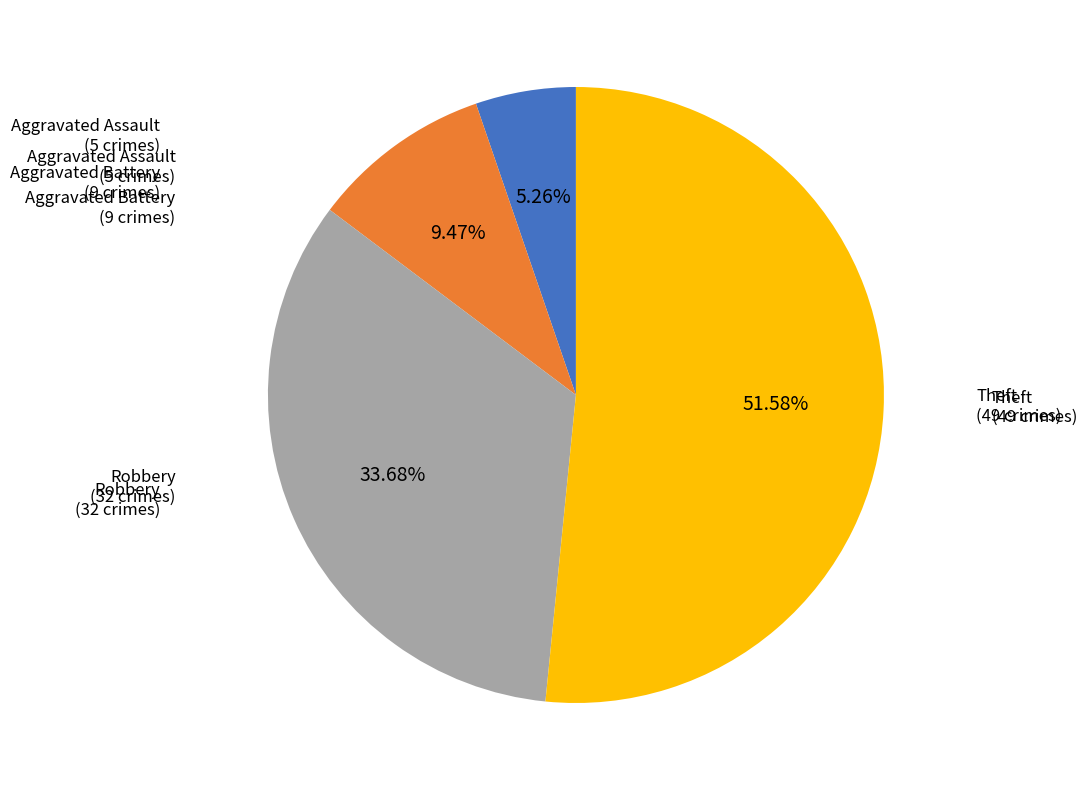

Is there a majority slice in this chart?

Yes